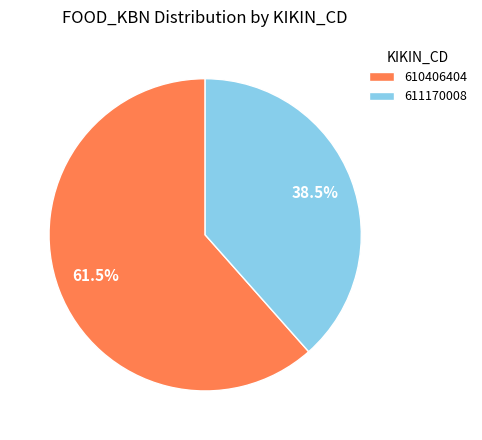

Do 611170008 and 610406404 together represent more than half of the pie?

Yes